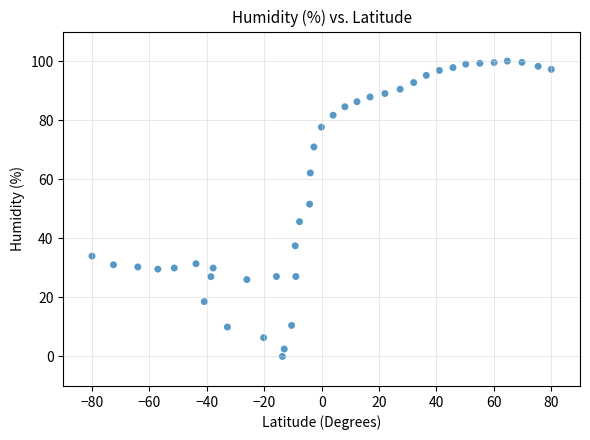

What Y value in the scatter plot is closest to 50?

51.6